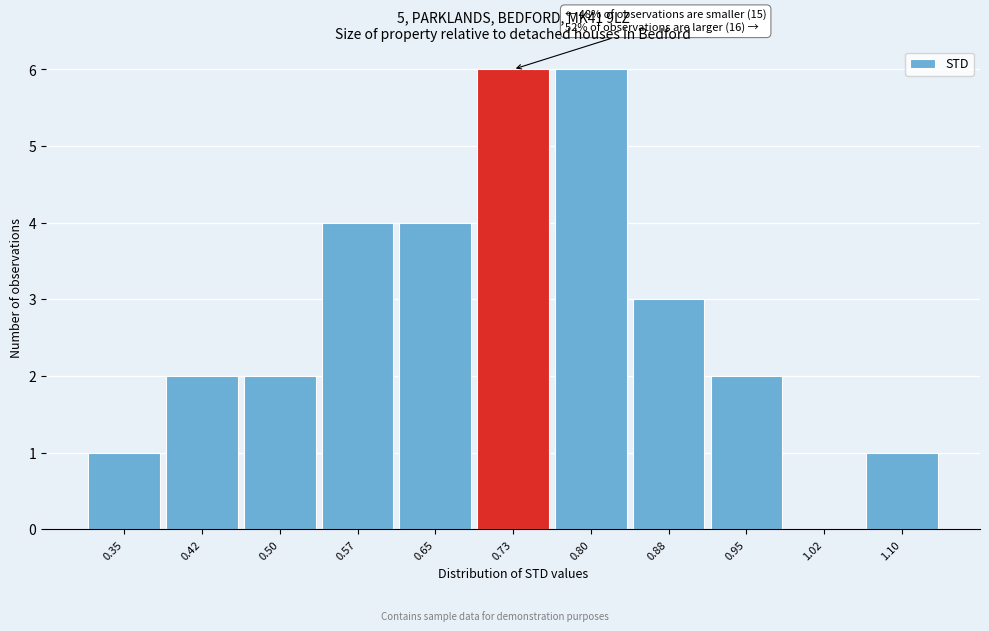

Reading left to right, what are all the values shown in this chart?

0.35=1	0.42=2	0.50=2	0.57=4	0.65=4	0.73=6	0.80=6	0.88=3	0.95=2	1.02=0	1.10=1